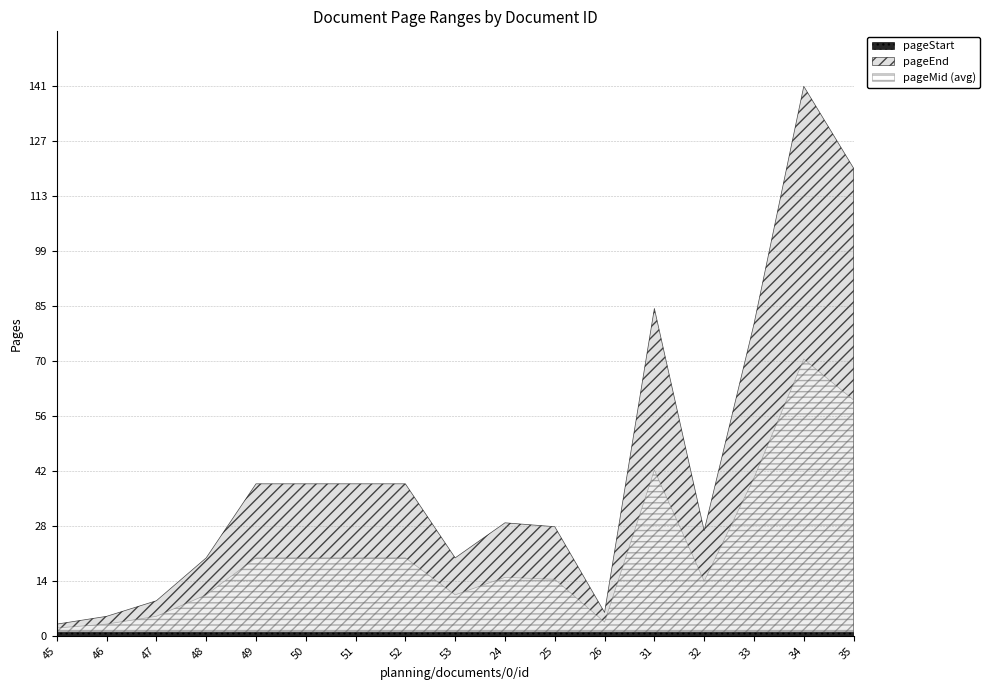

Between 31 and 45, which is larger?

31